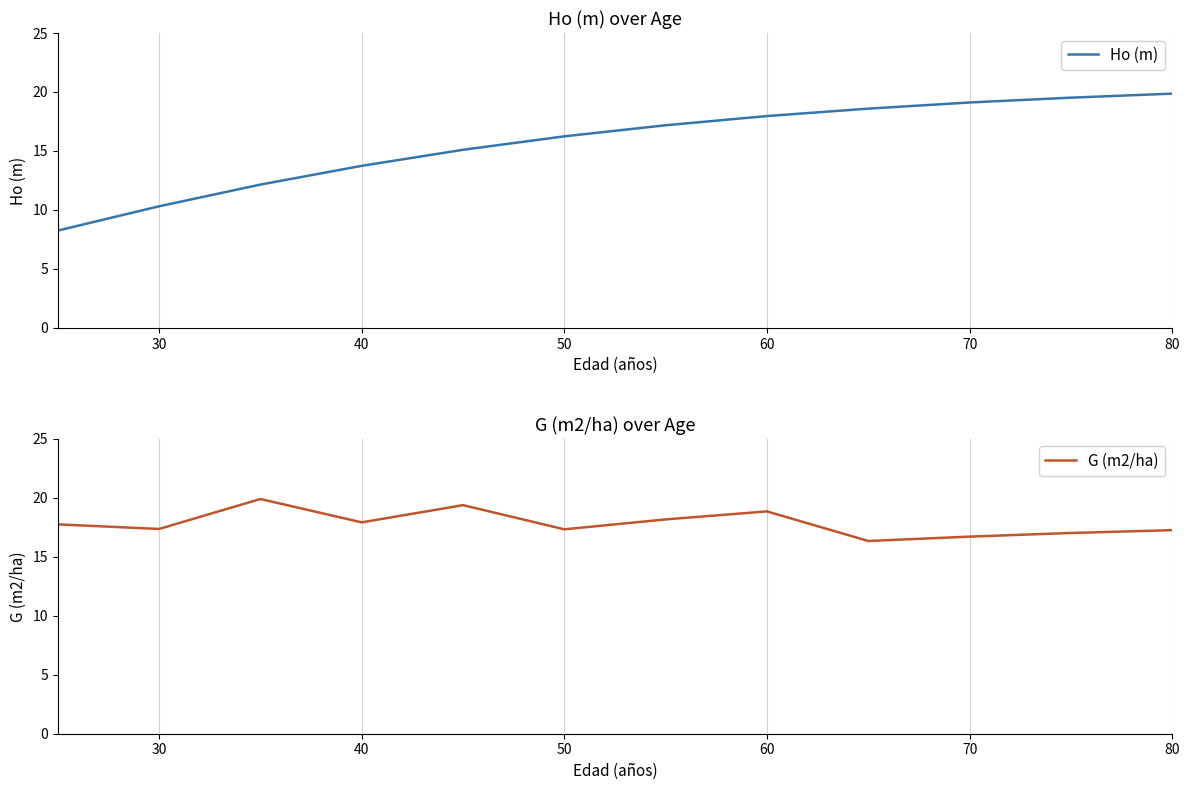

Does the chart display data point markers on the line(s)?

No